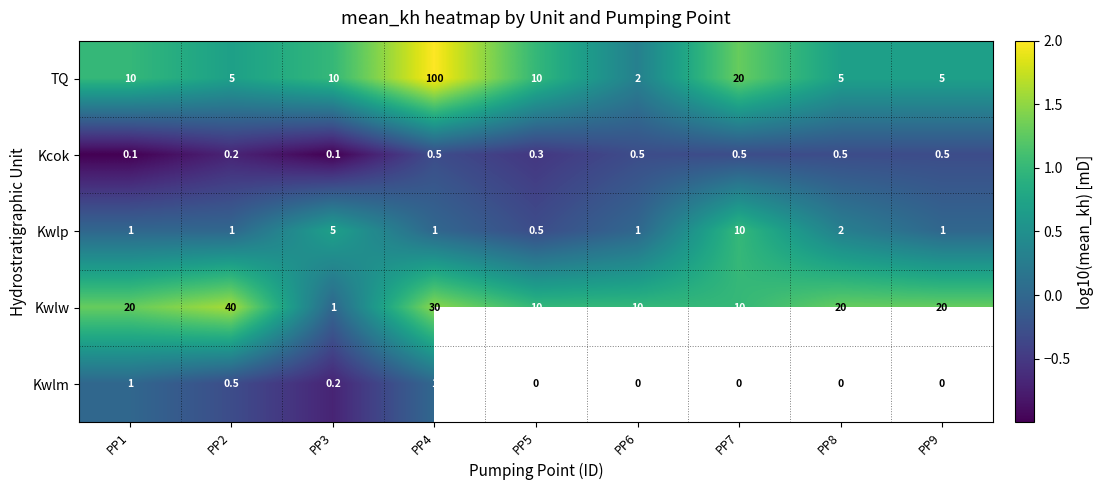

What is the difference between the maximum and second lowest values in the TQ series?

95.0